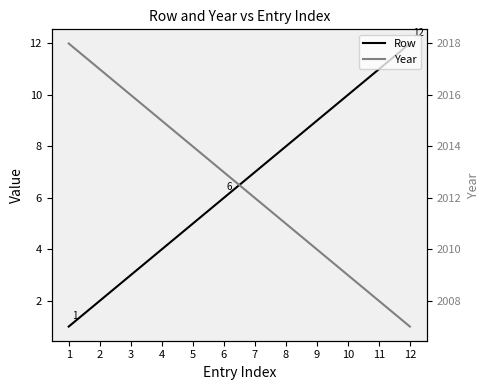

Where does the Row series first go above 7?

8